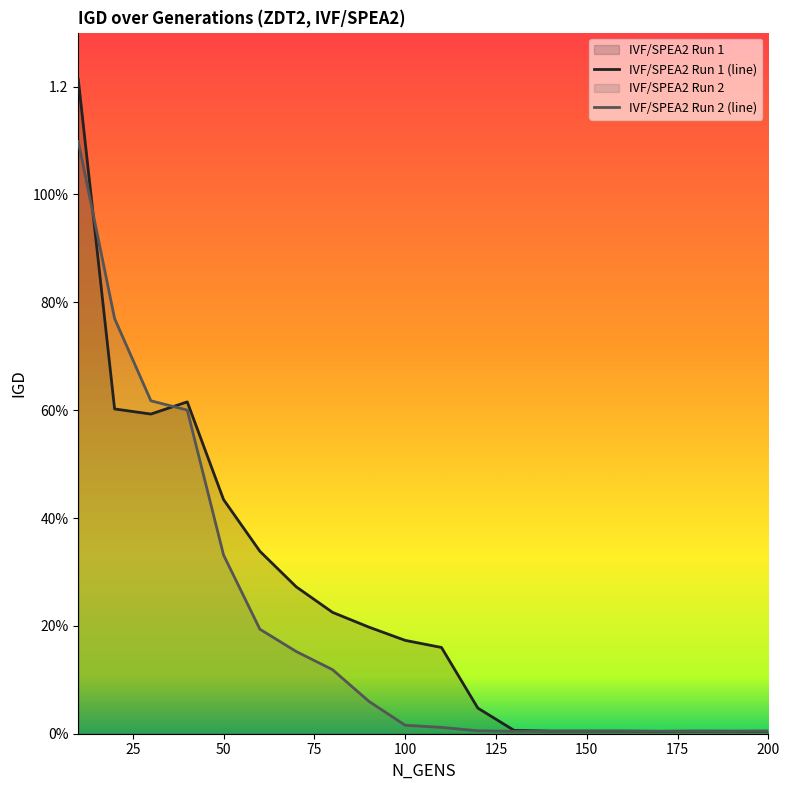

What is the difference between the maximum and minimum values in the IVF/SPEA2 Run 1 series?

1.2